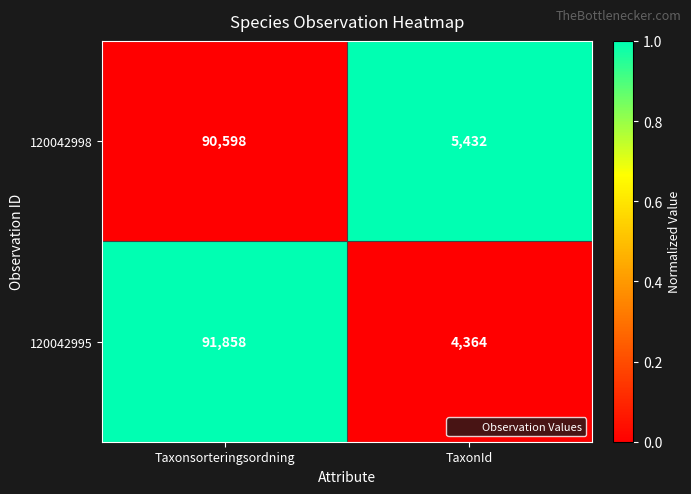

How many series are shown in this chart?

2